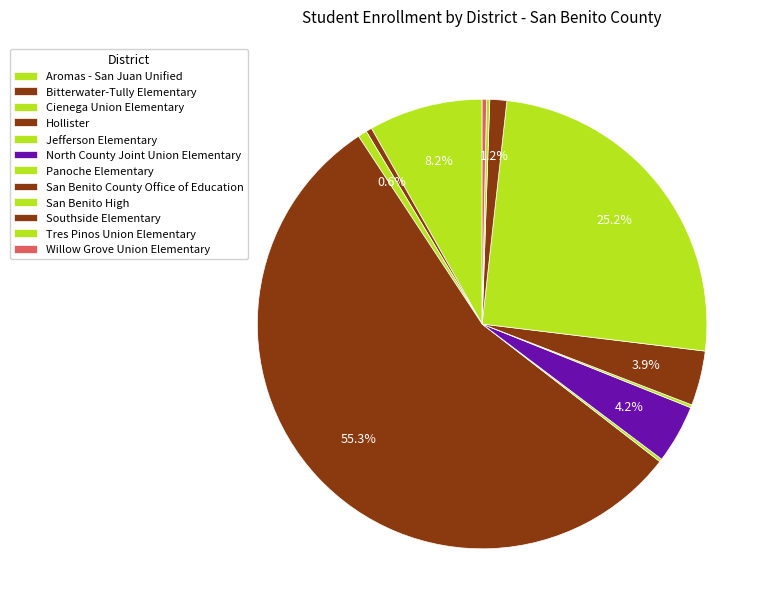

To the nearest percent, what portion does San Benito County Office of Education represent?

4%